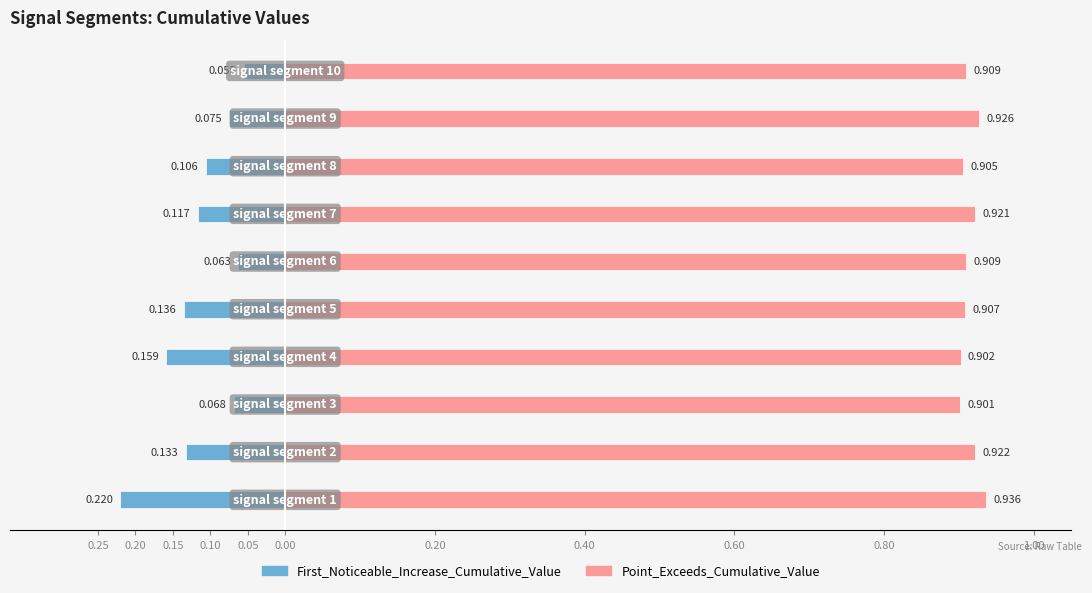

List the series in order of their peak value, highest first.

Point_Exceeds_Cumulative_Value, First_Noticeable_Increase_Cumulative_Value